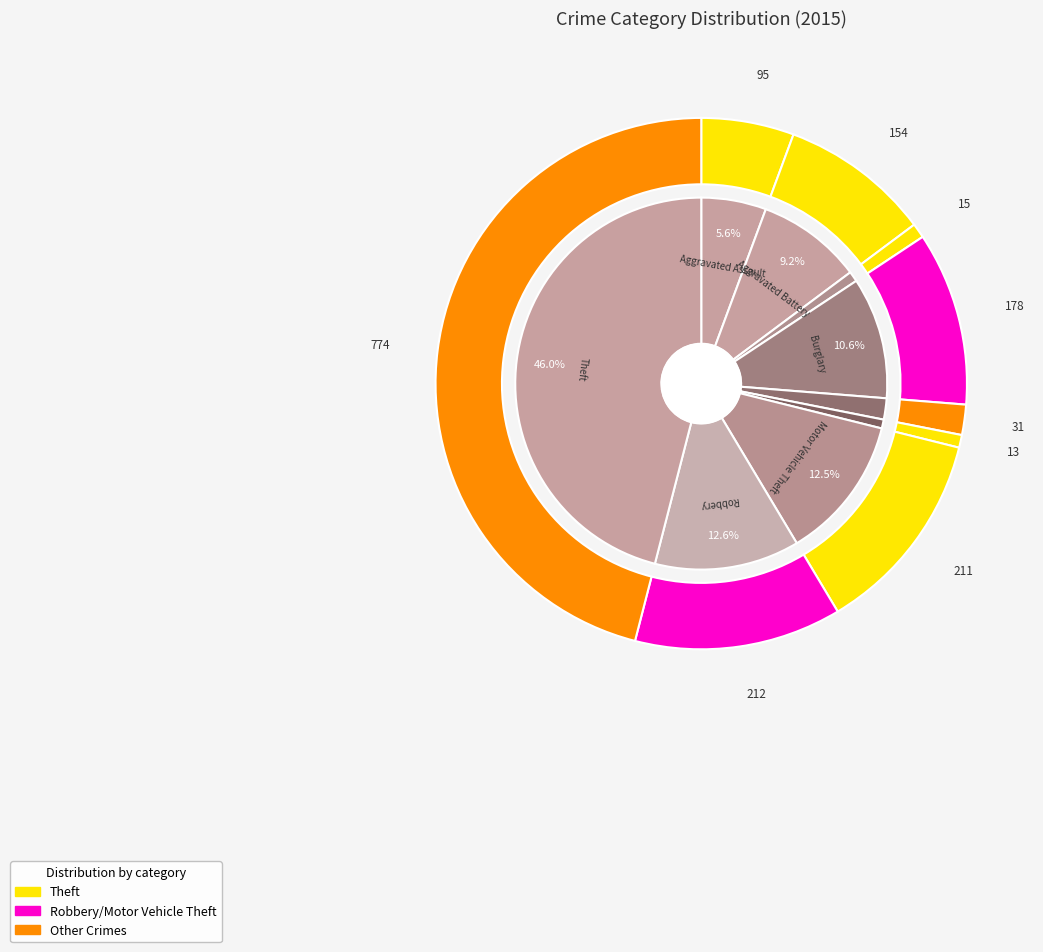

How much of the chart is everything except Robbery?

87.4%